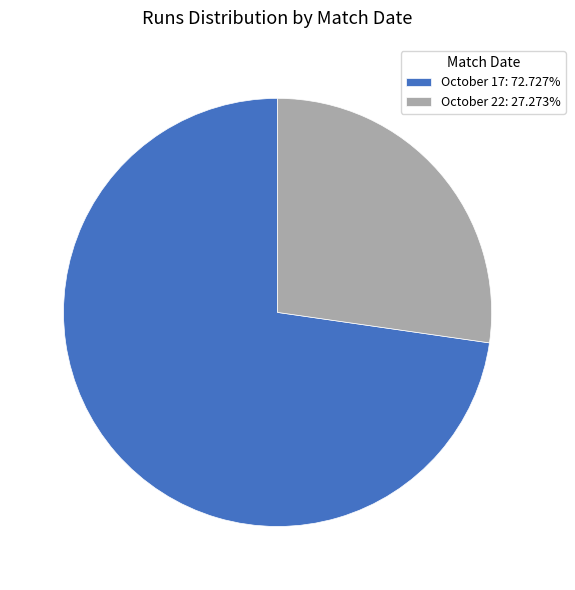

Do October 22: 27.273% and October 17: 72.727% together represent more than half of the pie?

Yes